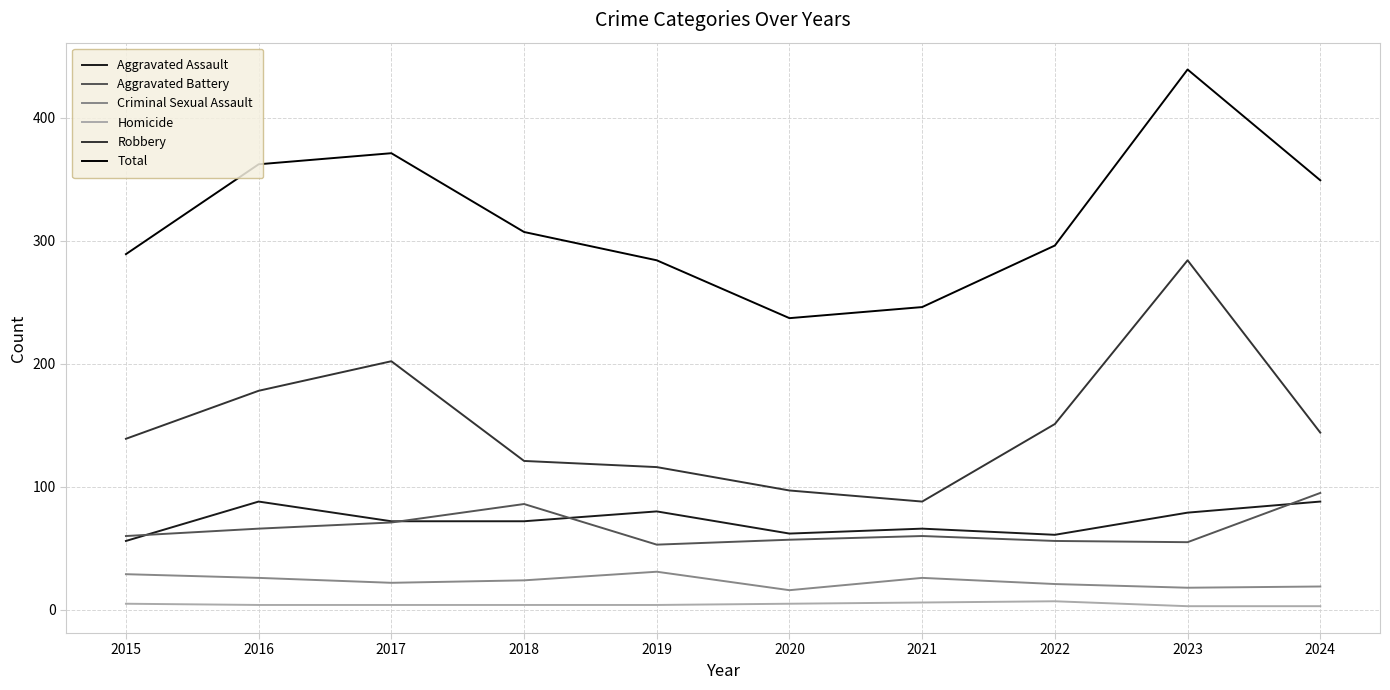

Where is the first local minimum for Total?

2020